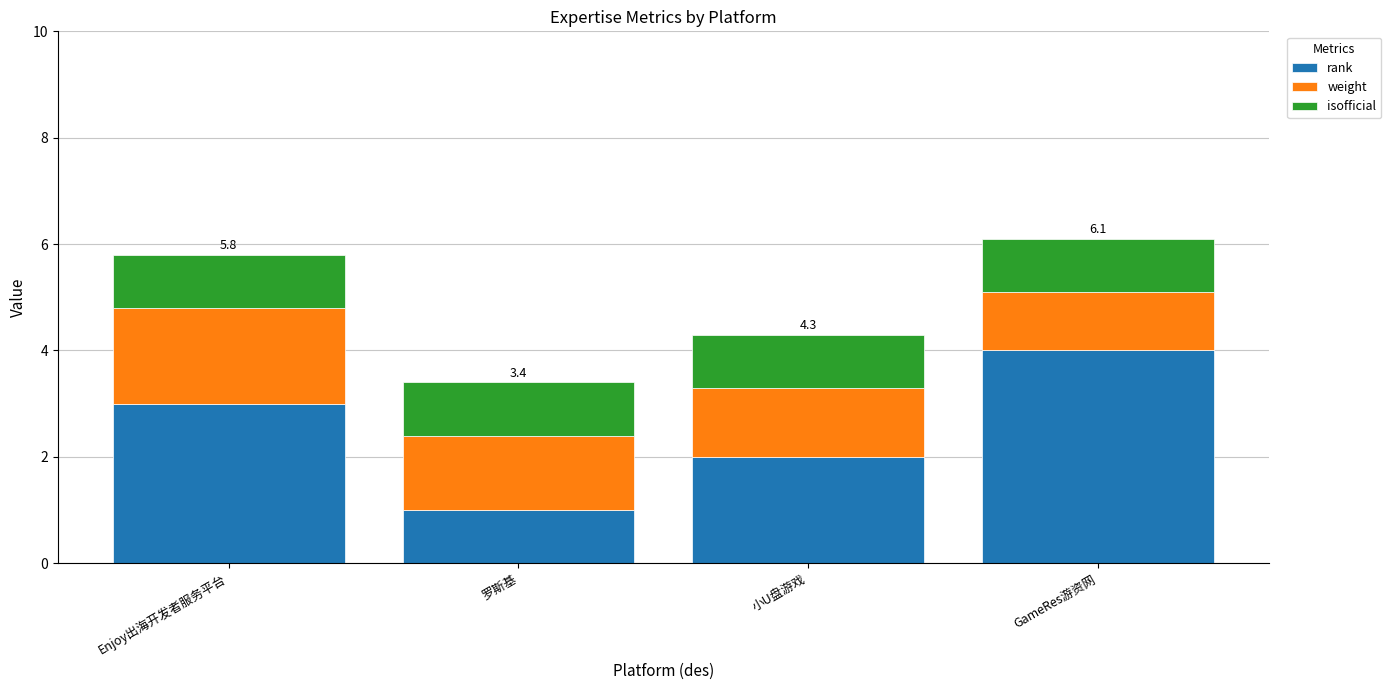

What is the total value across all series at 小U盘游戏?

4.3